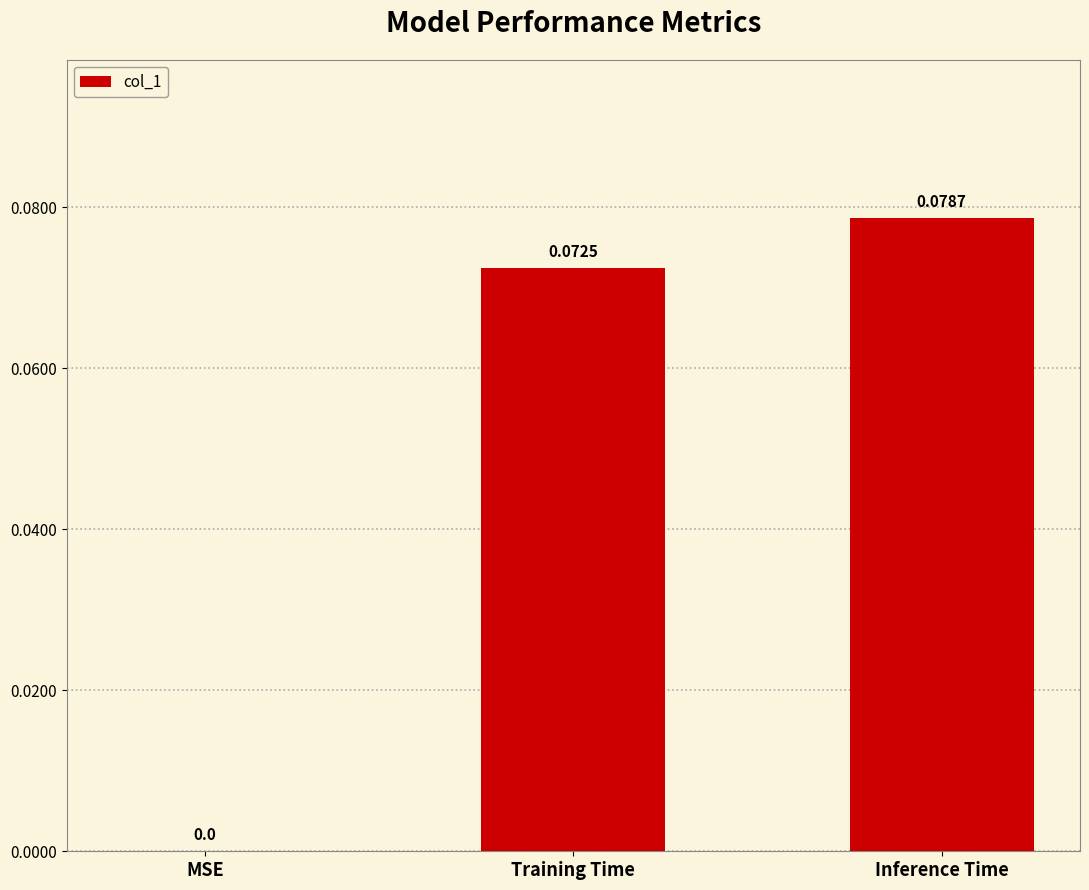

What is the change in value from MSE to Inference Time?

+0.1